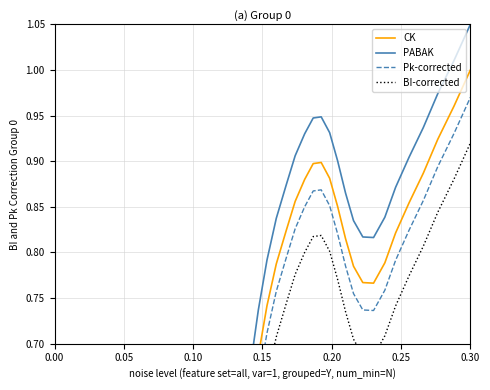

What is the difference between the second highest and minimum values in the PABAK series?

1.0